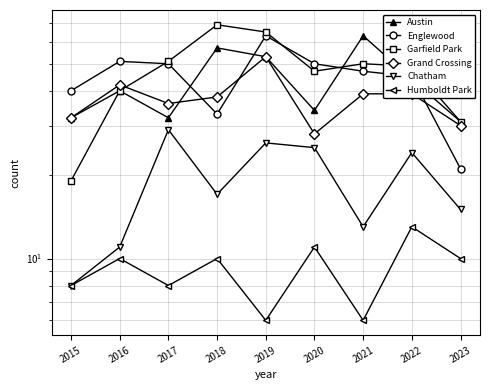

Between 2021 and 2018, which is larger?

2021